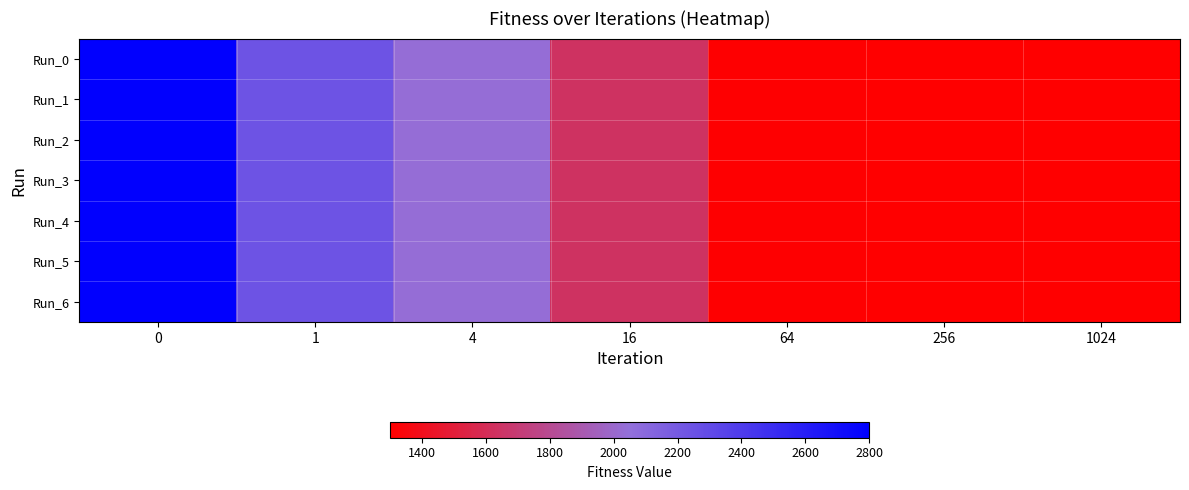

Reading left to right, what are all the values shown in this chart?

Run_0: 0=2793.7	1=2240.7	4=2036.9	16=1636.0	64=1307.6	256=1300.1	1024=1300.1
Run_1: 0=2793.7	1=2240.7	4=2036.9	16=1636.0	64=1307.6	256=1300.1	1024=1300.1
Run_2: 0=2793.7	1=2240.7	4=2036.9	16=1636.0	64=1307.6	256=1300.1	1024=1300.1
Run_3: 0=2793.7	1=2240.7	4=2036.9	16=1636.0	64=1307.6	256=1300.1	1024=1300.1
Run_4: 0=2793.7	1=2240.7	4=2036.9	16=1636.0	64=1307.6	256=1300.1	1024=1300.1
Run_5: 0=2793.7	1=2240.7	4=2036.9	16=1636.0	64=1307.6	256=1300.1	1024=1300.1
Run_6: 0=2793.7	1=2240.7	4=2036.9	16=1636.0	64=1307.6	256=1300.1	1024=1300.1